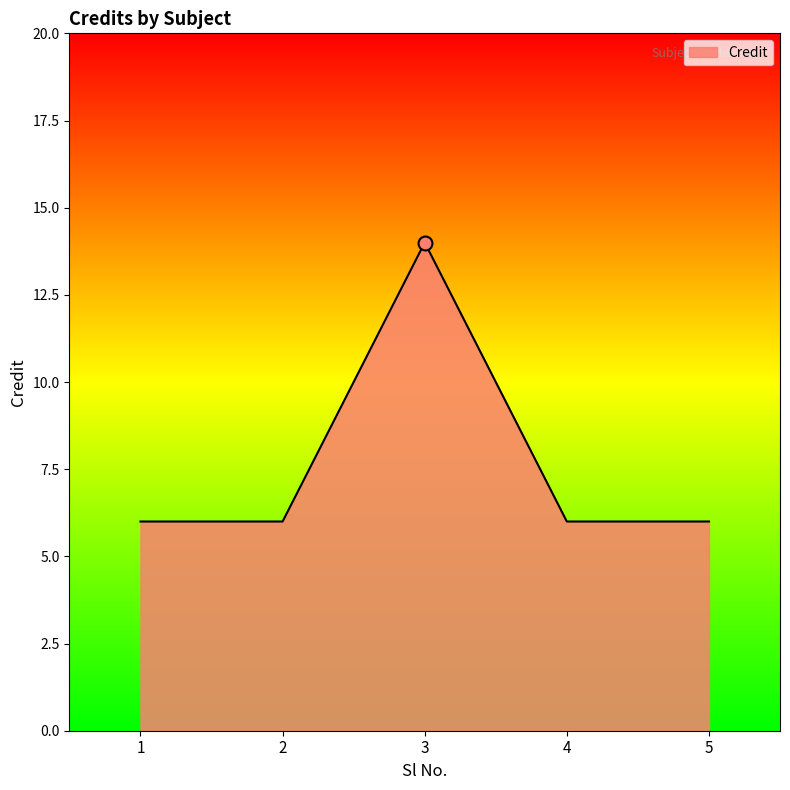

What is the smallest value displayed?

6